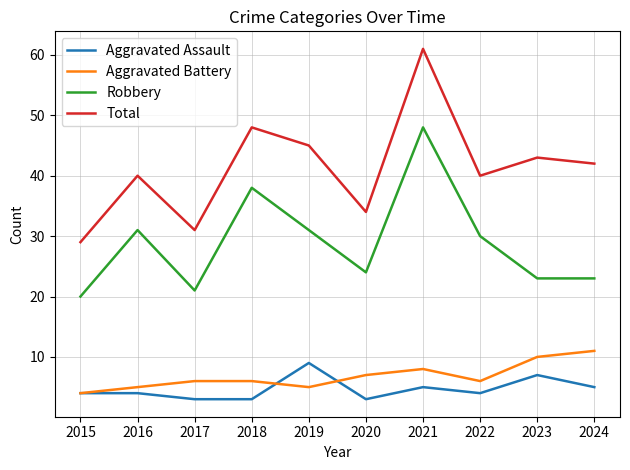

Reading left to right, transcribe all the data shown in this chart.

Aggravated Assault: 4	4	3	3	9	3	5	4	7	5
Aggravated Battery: 4	5	6	6	5	7	8	6	10	11
Robbery: 20	31	21	38	31	24	48	30	23	23
Total: 29	40	31	48	45	34	61	40	43	42